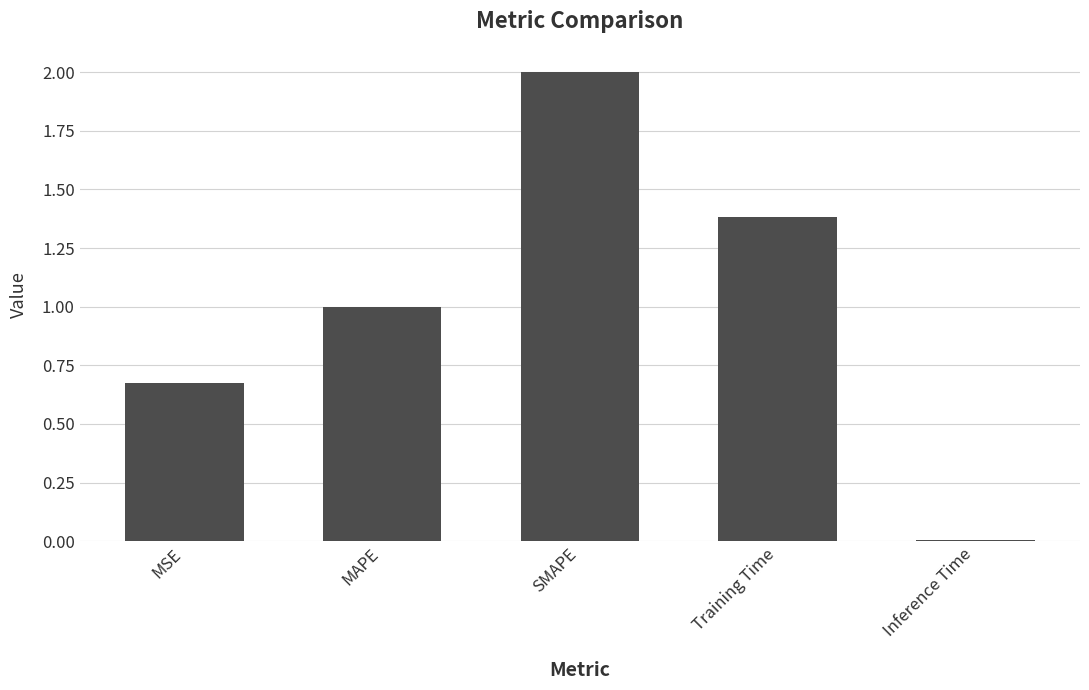

Approximately how many times larger is the value at SMAPE compared to Training Time?

1.4